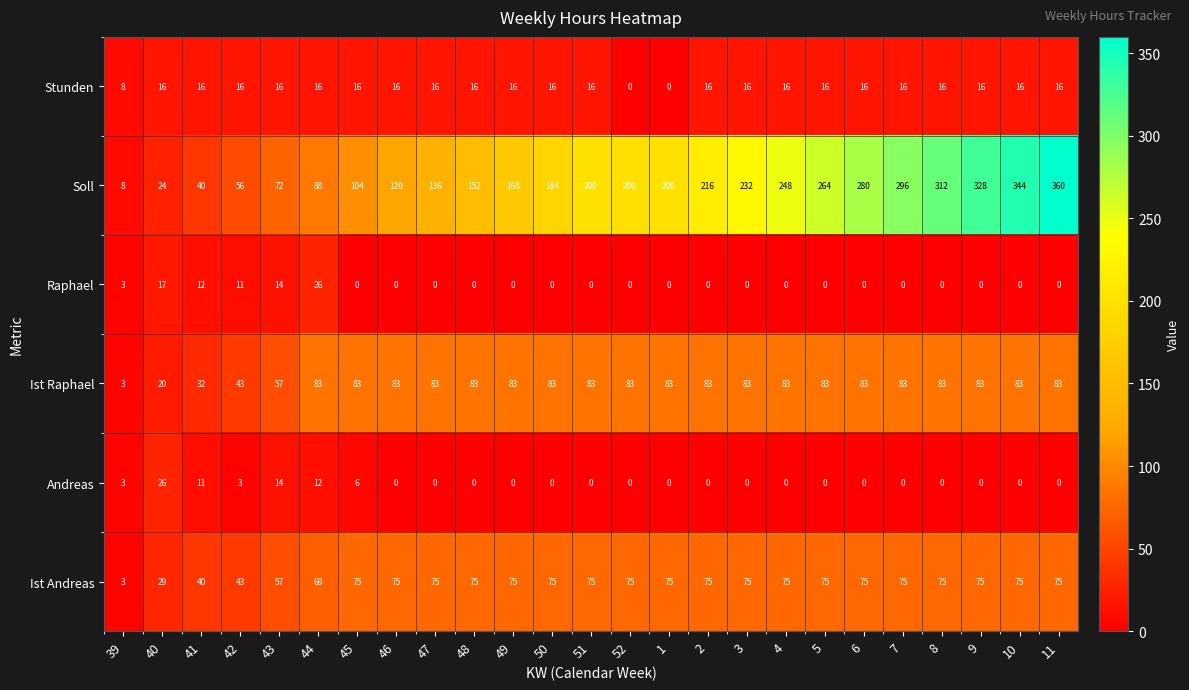

At which label is Soll closest to 184?

50